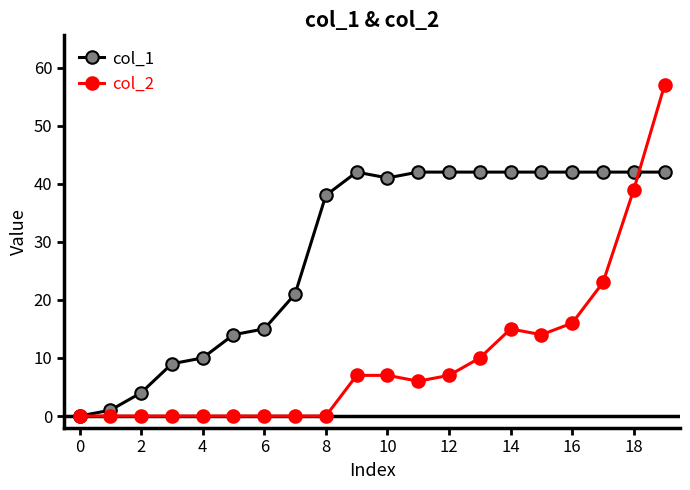

What is the difference between the maximum and minimum values in the col_2 series?

57